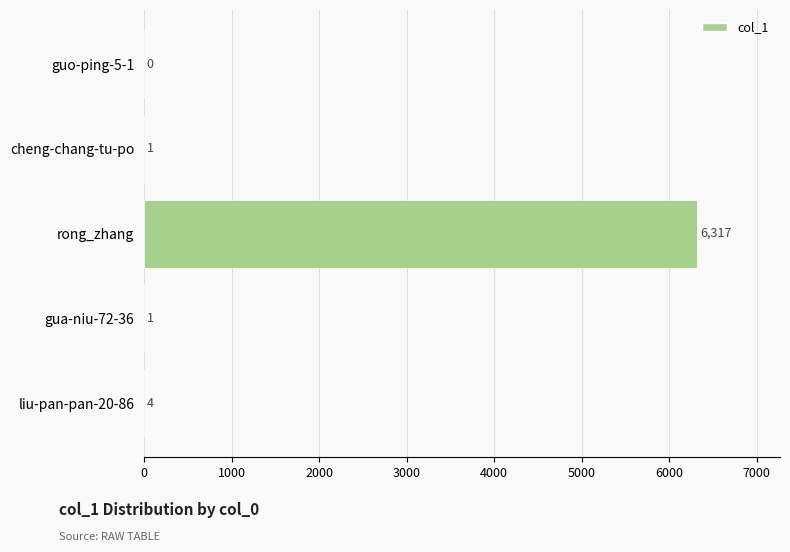

What is the change in value from cheng-chang-tu-po to liu-pan-pan-20-86?

+3